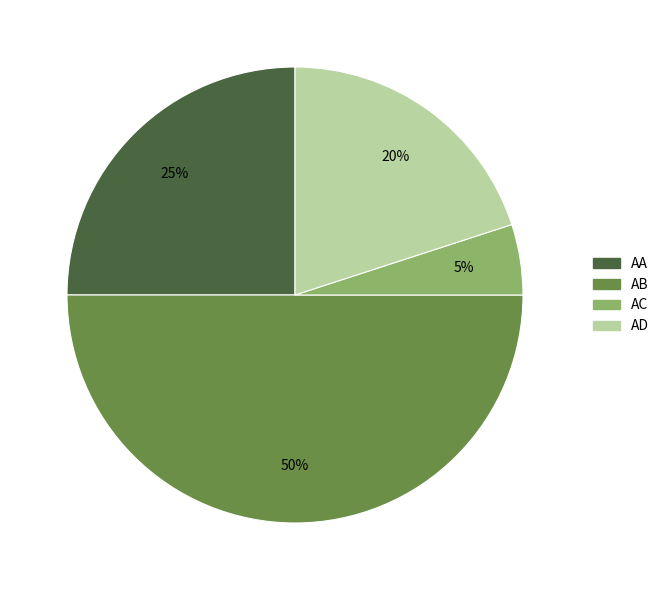

Is AC the majority of the pie?

No